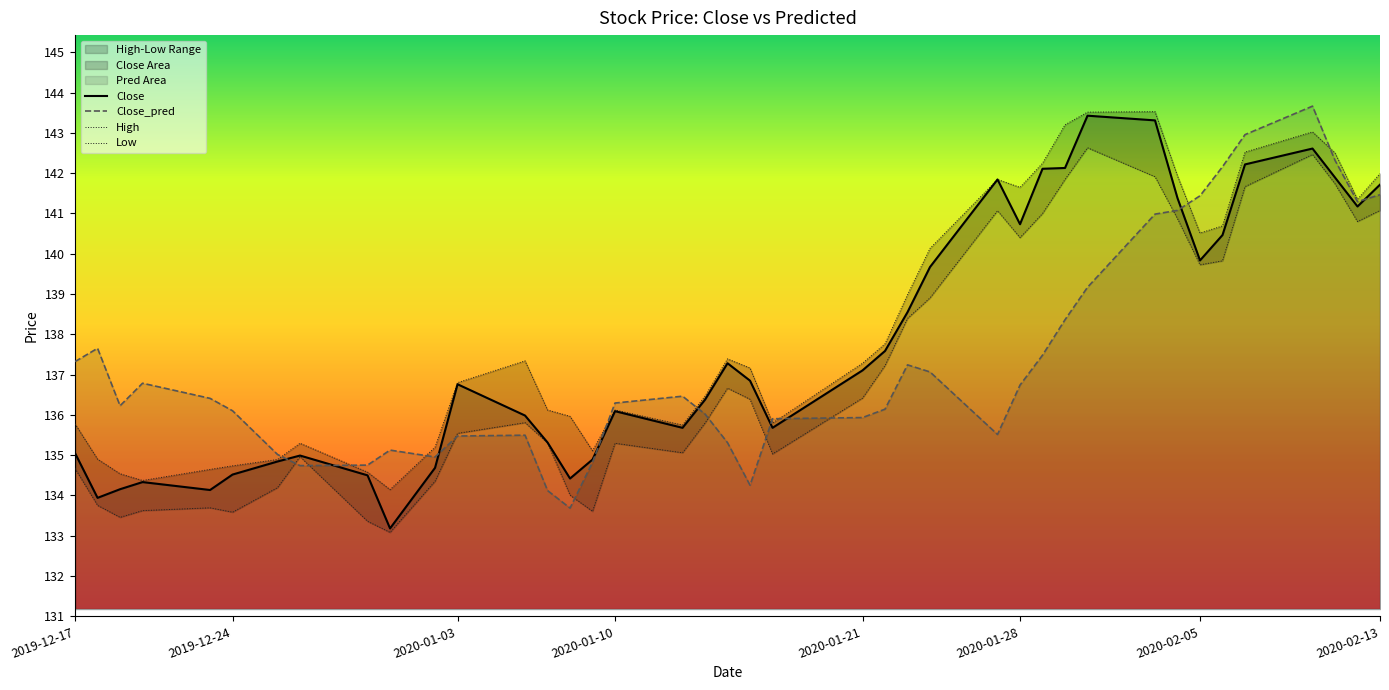

What is the highest value of the Close_pred series?

143.7